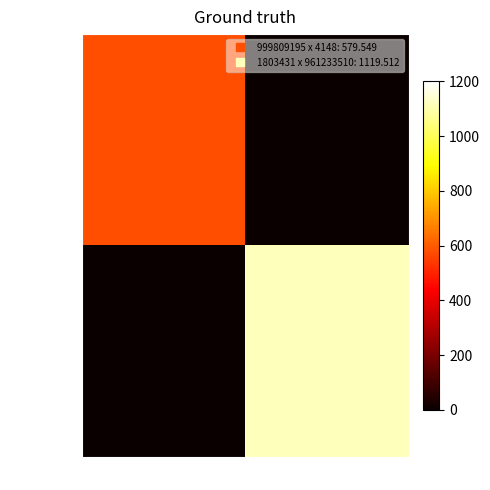

How many distinct data groups are displayed?

2